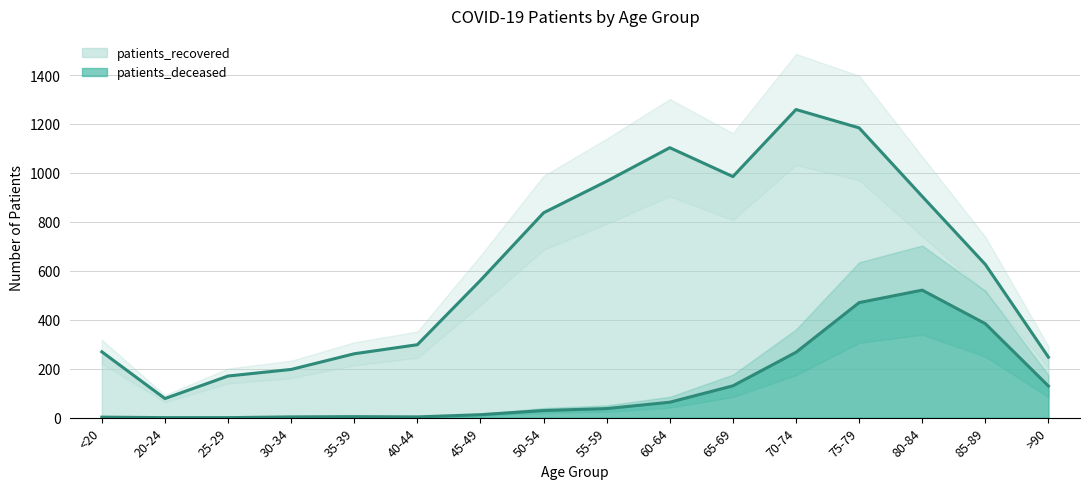

Where is patients_deceased nearest to the value 260?

70-74